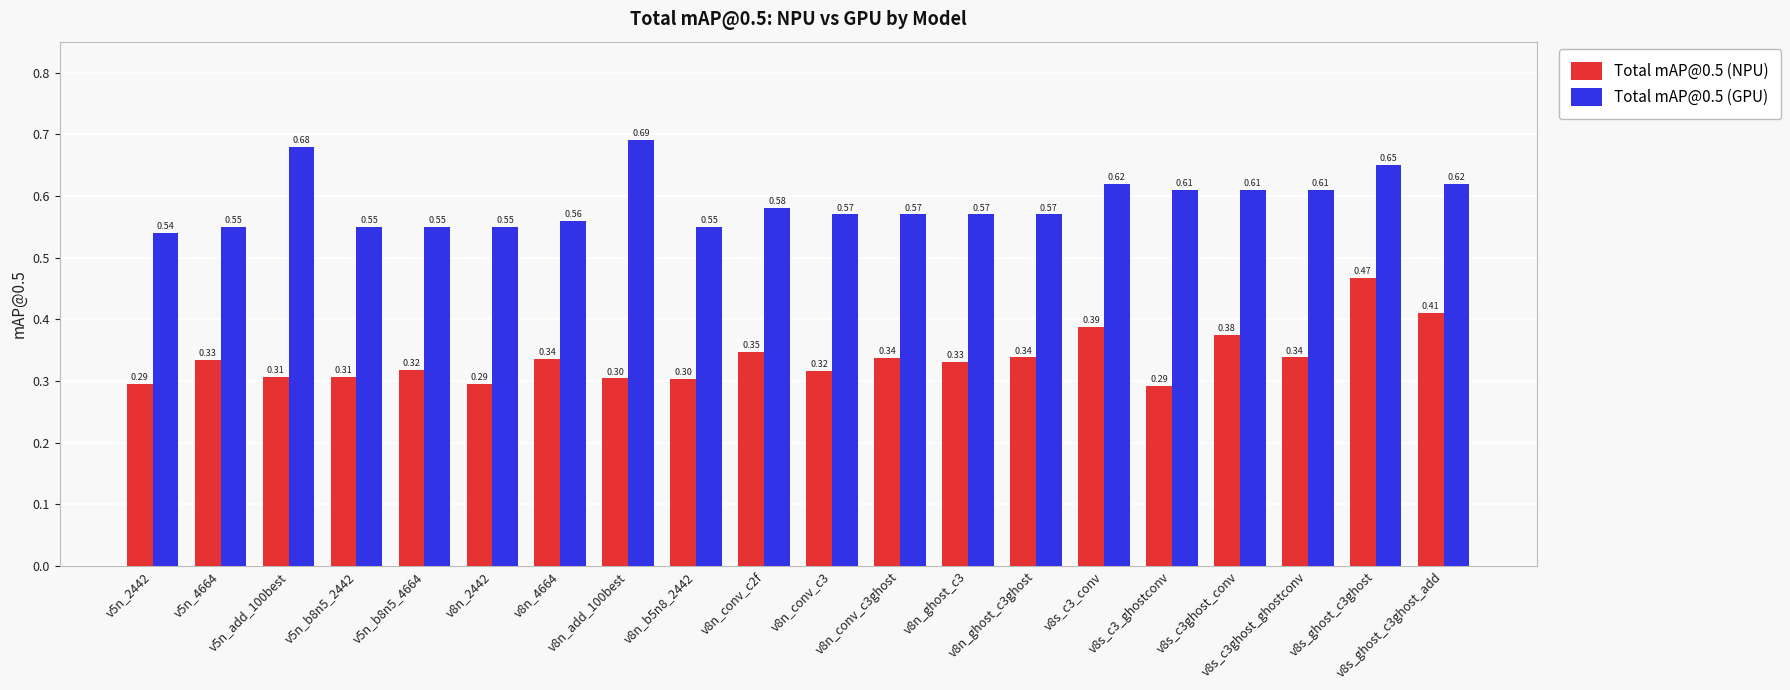

What are all the series names shown in the legend?

Total mAP@0.5 (NPU), Total mAP@0.5 (GPU)